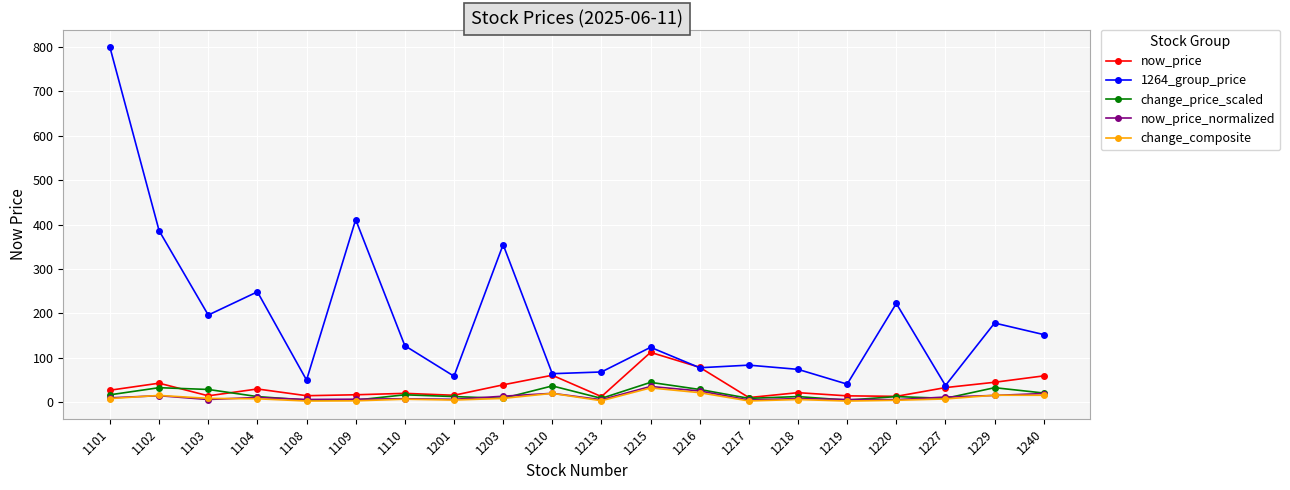

Count the number of categories in the chart.

20